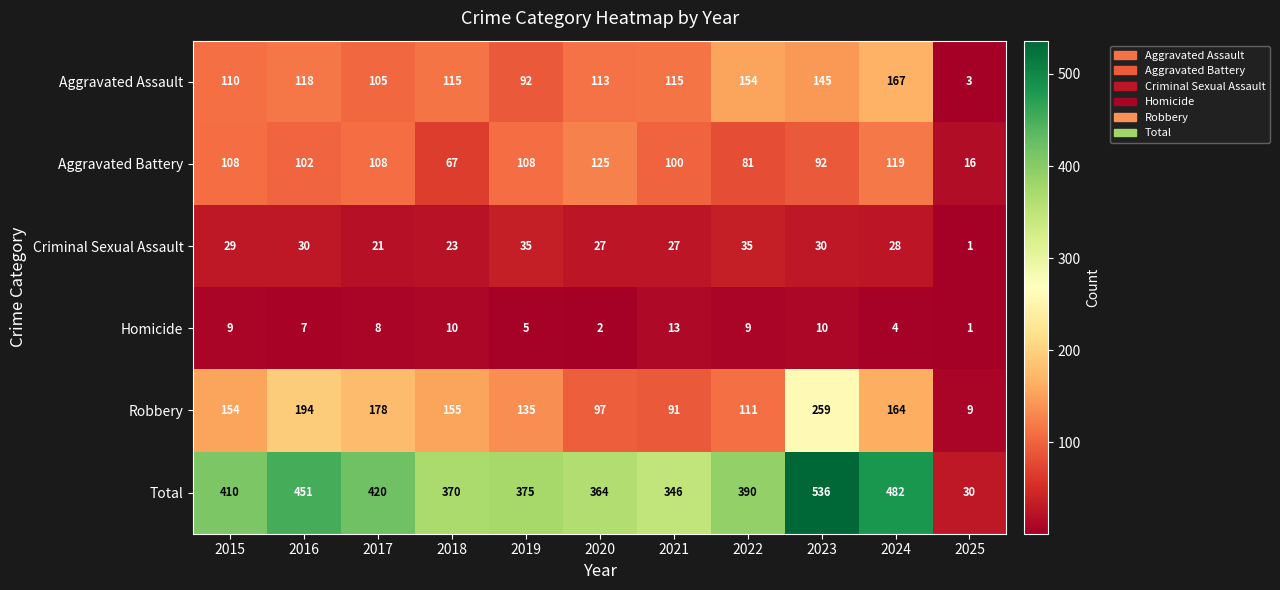

Is it true that Robbery equals 97 at 2020?

True